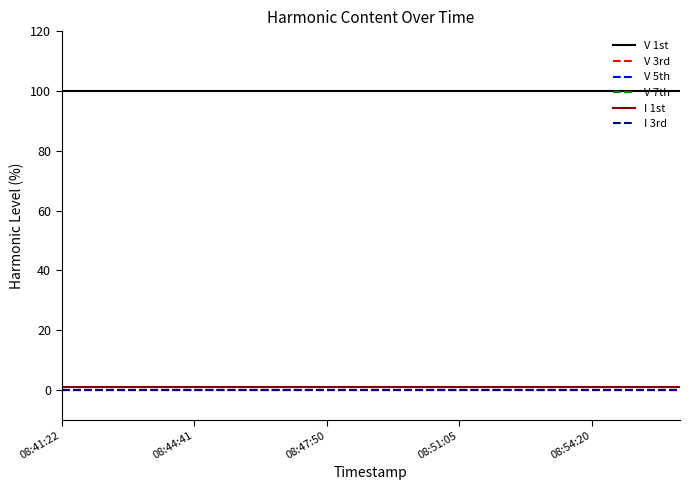

Does the chart display data point markers on the line(s)?

No